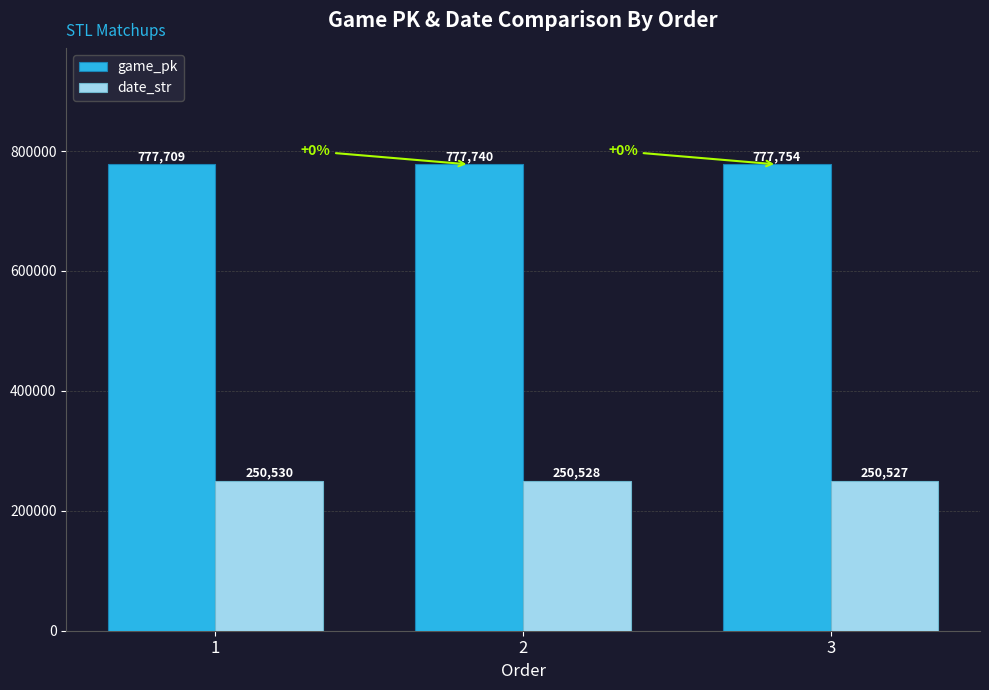

How many categories are shown in the chart?

3